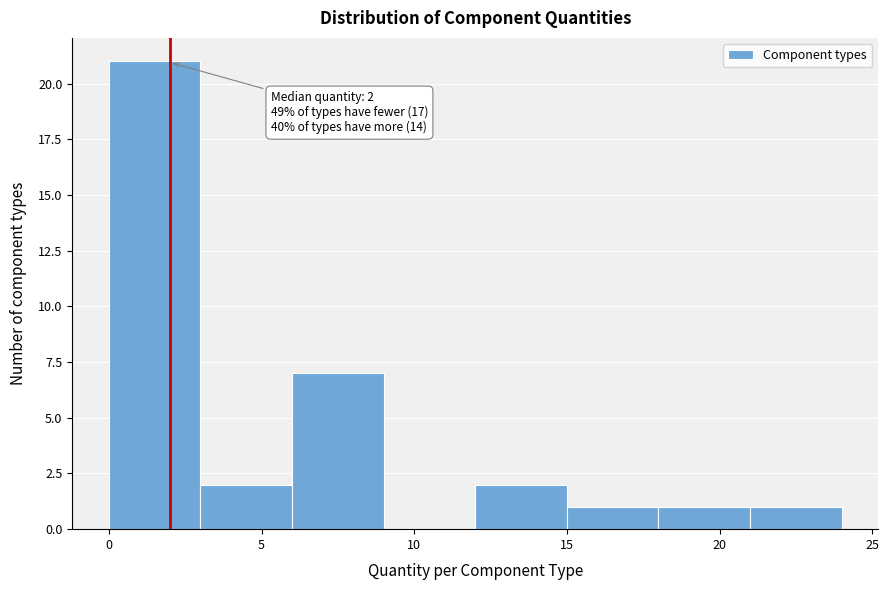

Which range on the x-axis has the tallest bar?

0 to 3